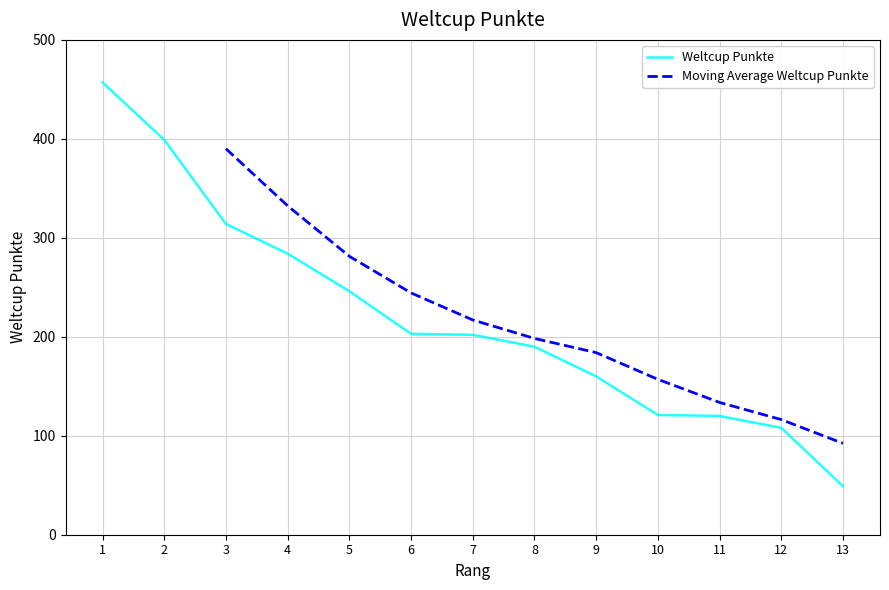

Which category has the highest value across all series?

1